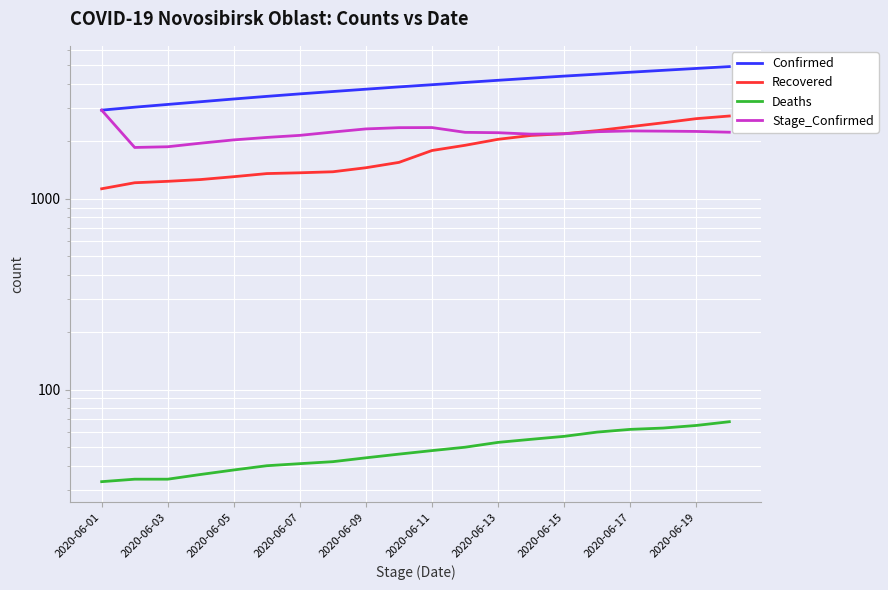

Reading left to right, list all the values displayed in this chart.

Confirmed: 2914	3020	3122	3226	3334	3441	3546	3648	3752	3858	3960	4069	4177	4285	4394	4497	4604	4711	4819	4928
Recovered: 1129	1214	1235	1262	1306	1356	1369	1386	1455	1552	1791	1907	2050	2148	2193	2276	2387	2502	2630	2715
Deaths: 33	34	34	36	38	40	41	42	44	46	48	50	53	55	57	60	62	63	65	68
Stage_Confirmed: 2914	1858	1874	1957	2036	2097	2150	2238	2324	2359	2362	2230	2220	2182	2191	2247	2268	2262	2254	2233